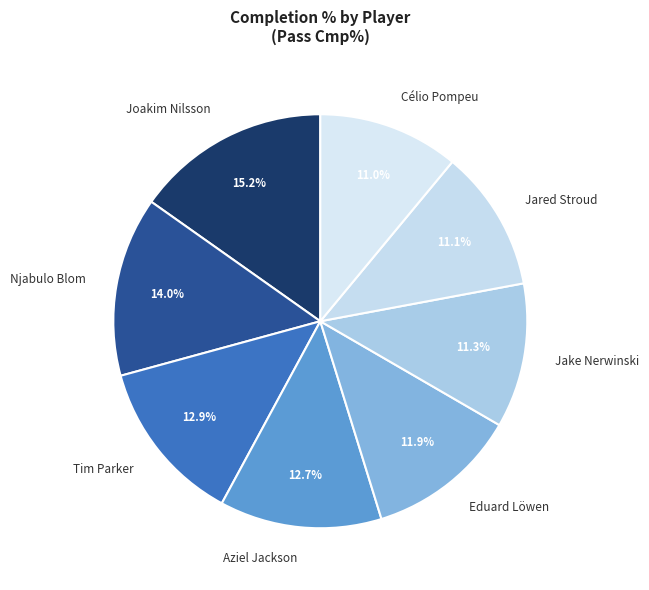

To the nearest percent, what is the average slice percentage?

12%